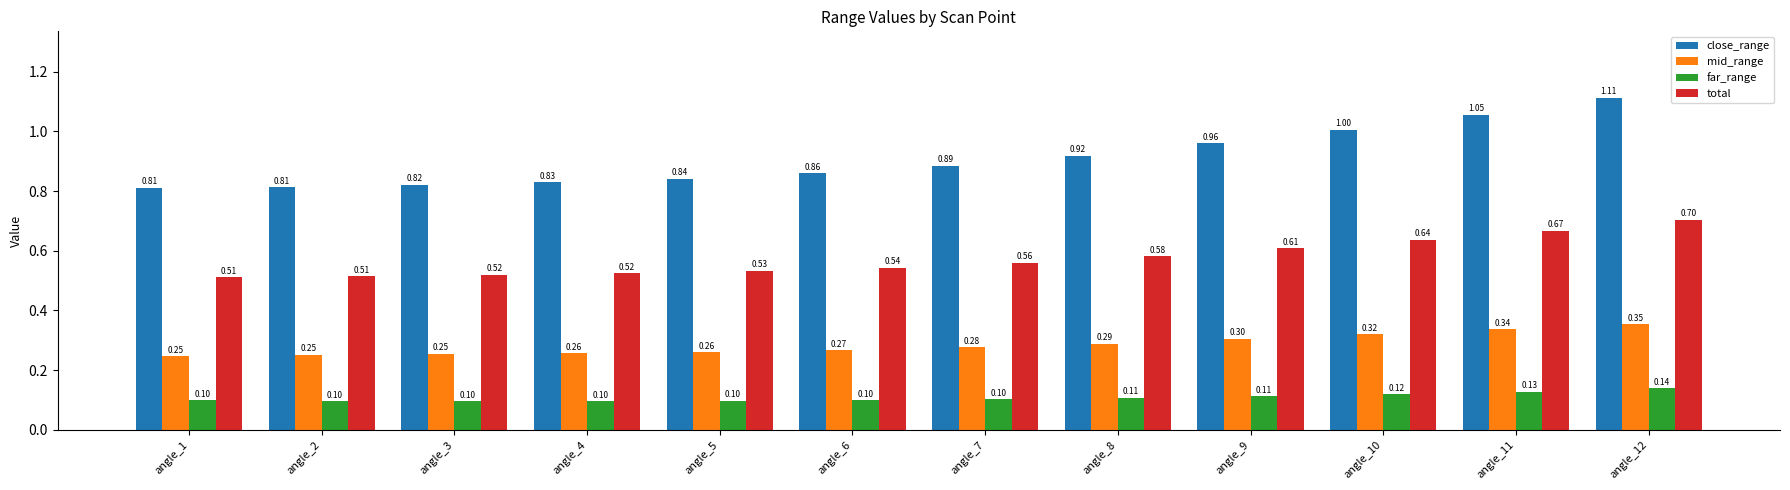

Which series has the largest total across all categories?

close_range